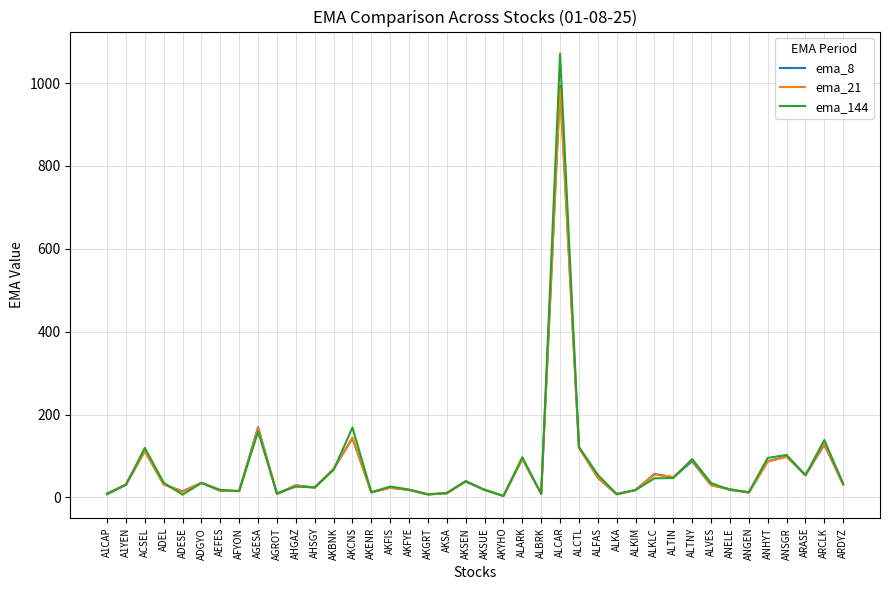

How many categories are shown in the chart?

40